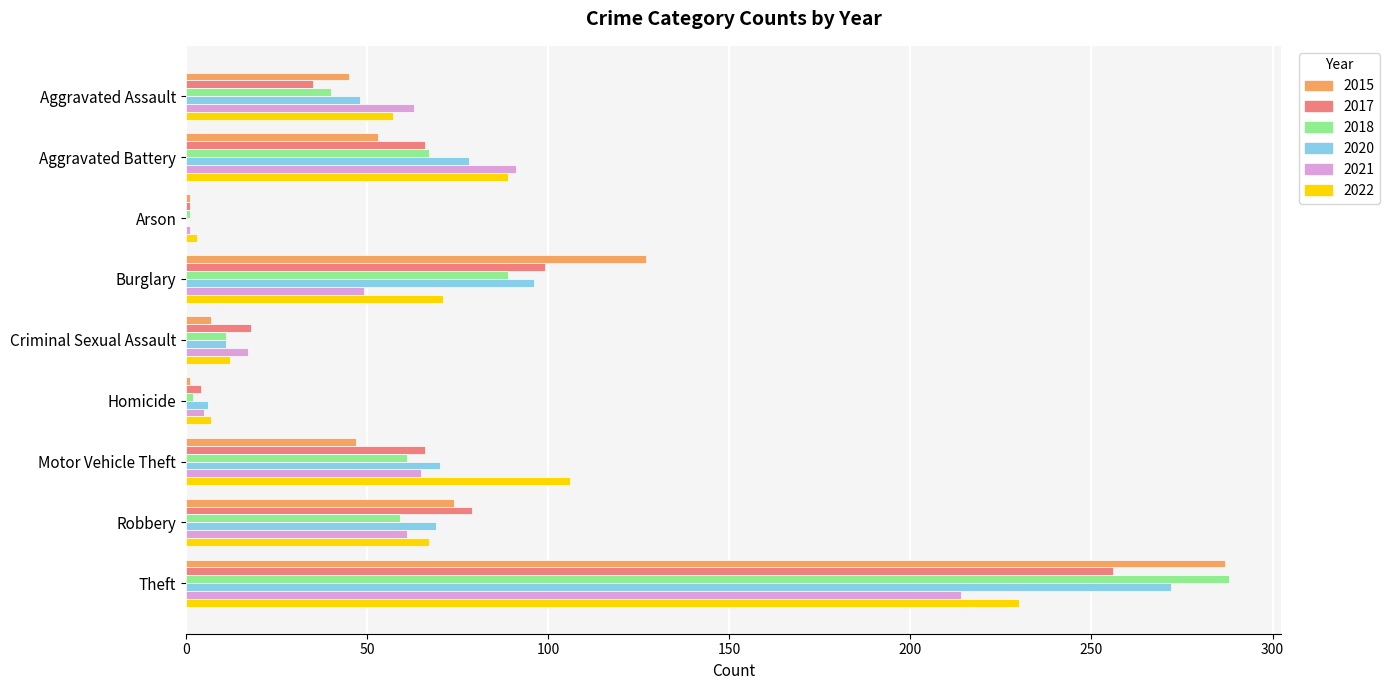

What is the maximum value shown in the chart?

288